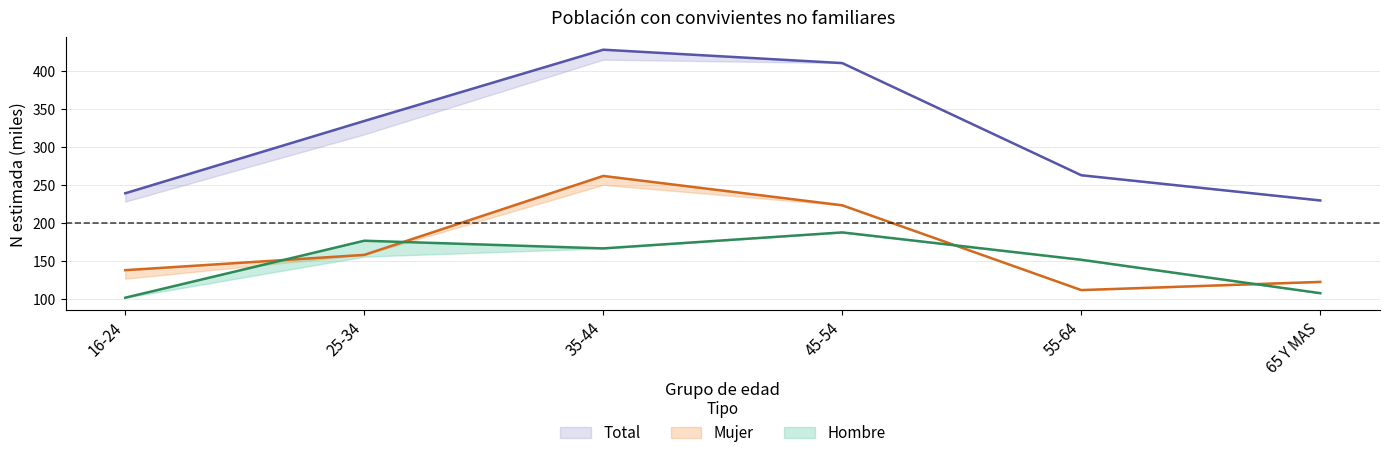

What is the minimum value for Total N estimada?

229.8